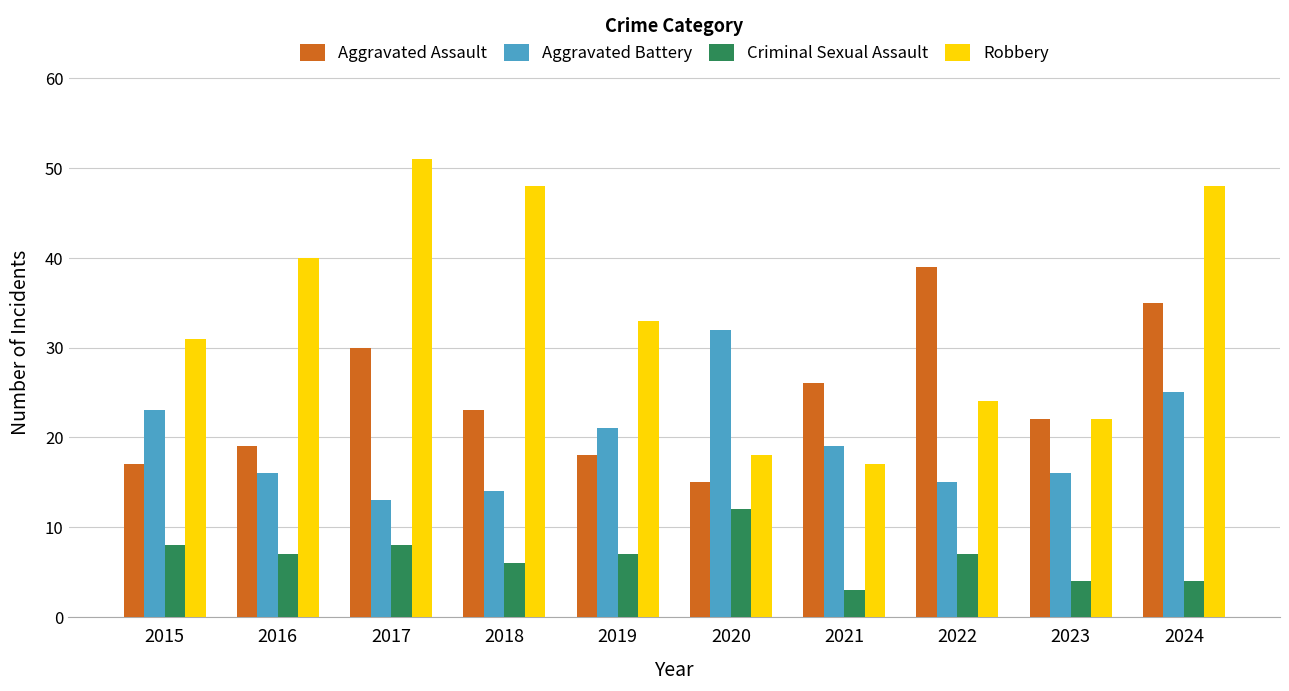

Count the number of data series in this chart.

4